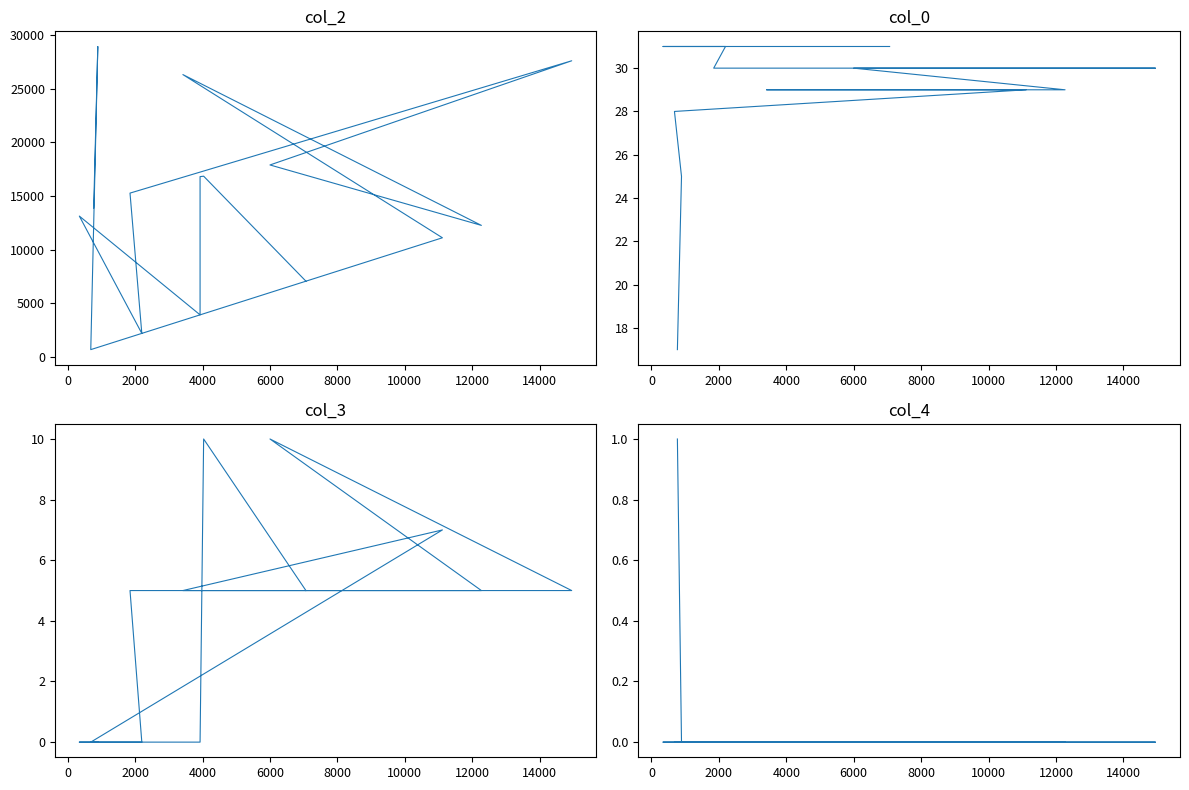

True or false: col_2 and col_3 cross at least once.

False